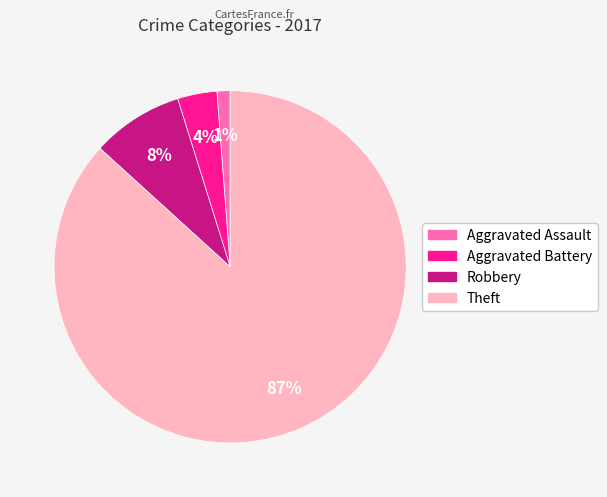

To the nearest percent, what is the difference between the largest and smallest slice percentages?

86%